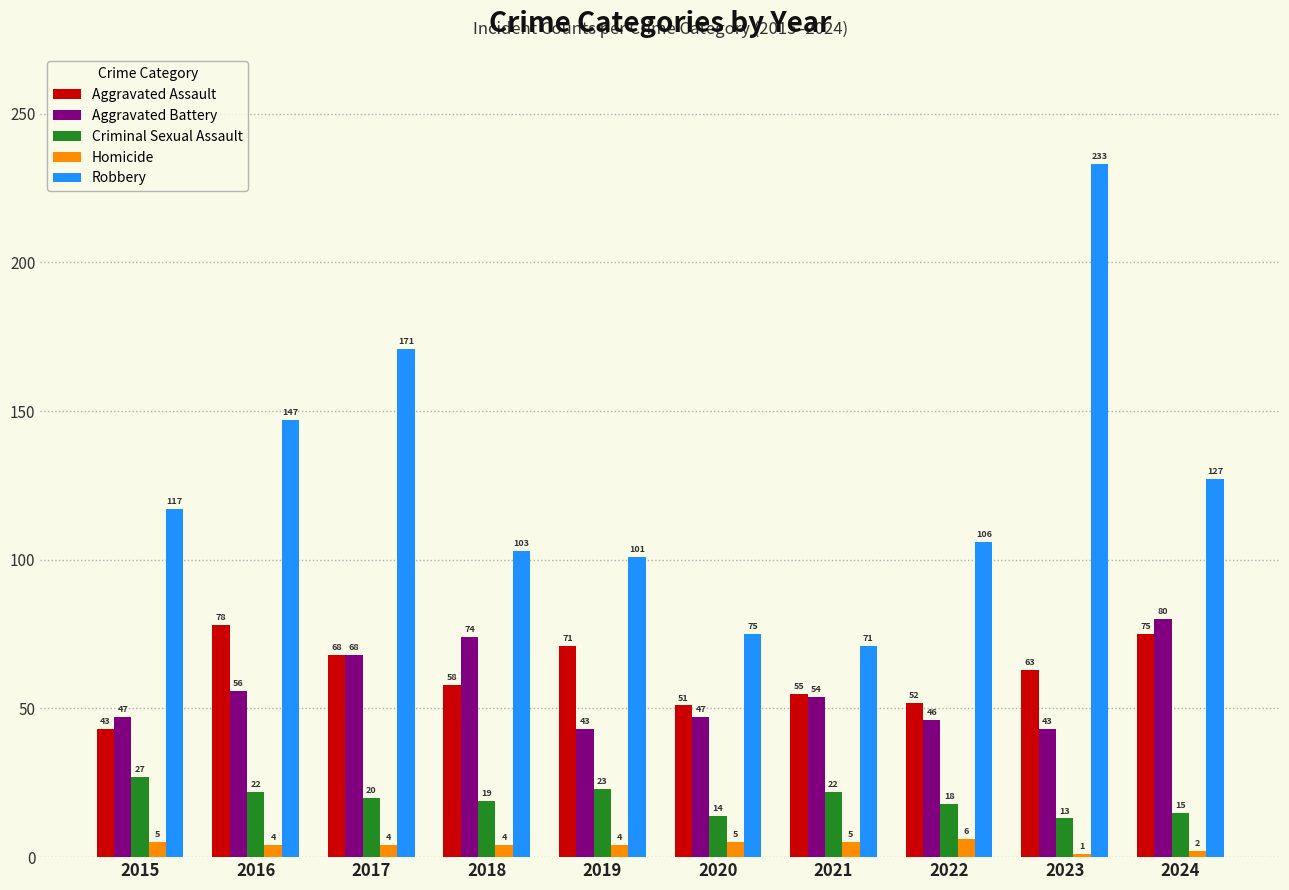

Which series changed the most between 2021 and 2022?

Robbery